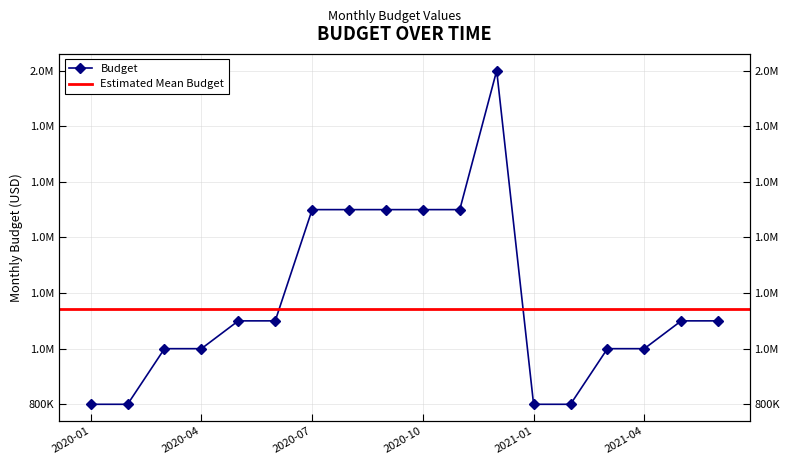

Reading right to left, list all the values displayed in this chart.

1100000	1100000	1000000	1000000	800000	800000	2000000	1500000	1500000	1500000	1500000	1500000	1100000	1100000	1000000	1000000	800000	800000